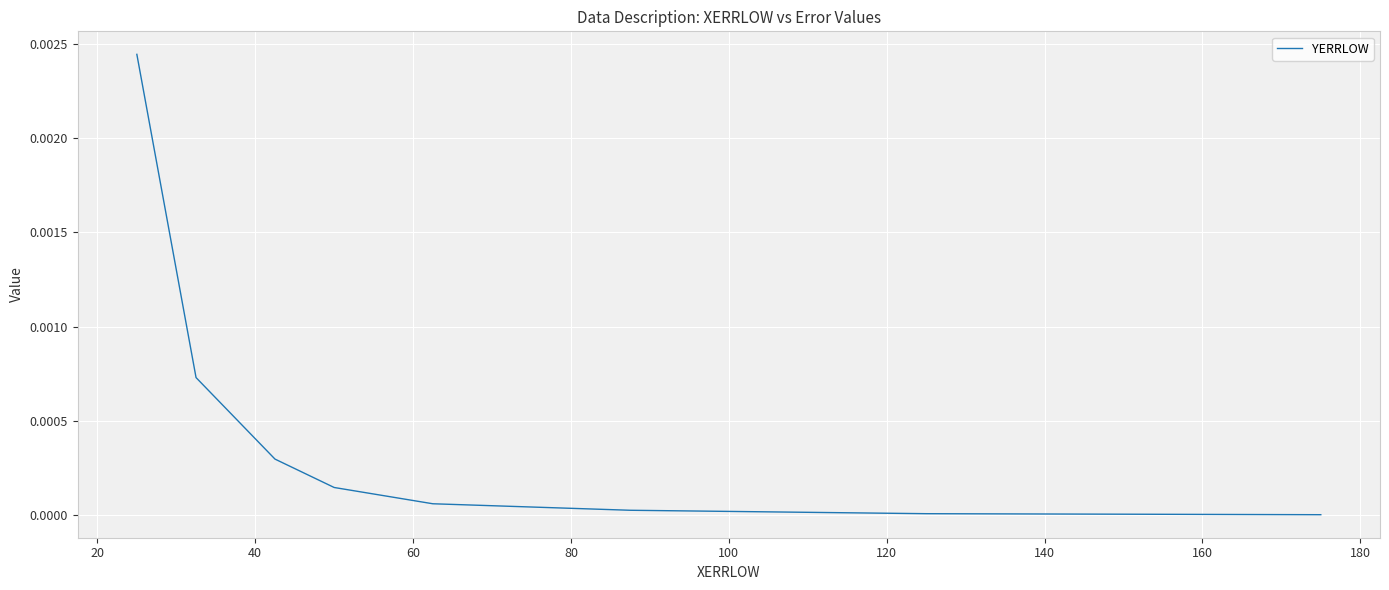

True or false: the data has more than 1 interior local peaks.

False